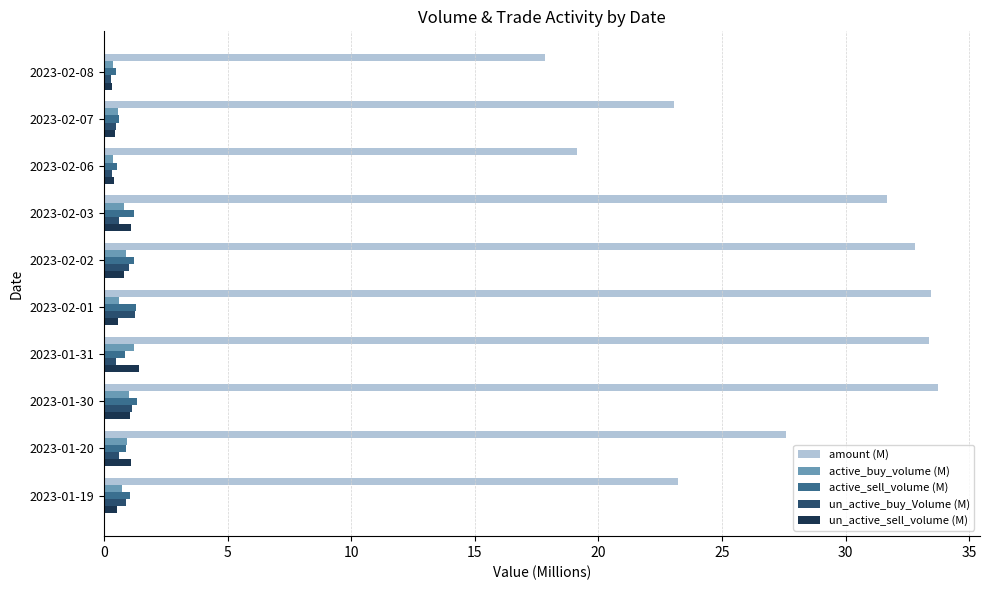

Is it true that active_sell_volume (M) equals 1.1 at 2023-01-19?

True